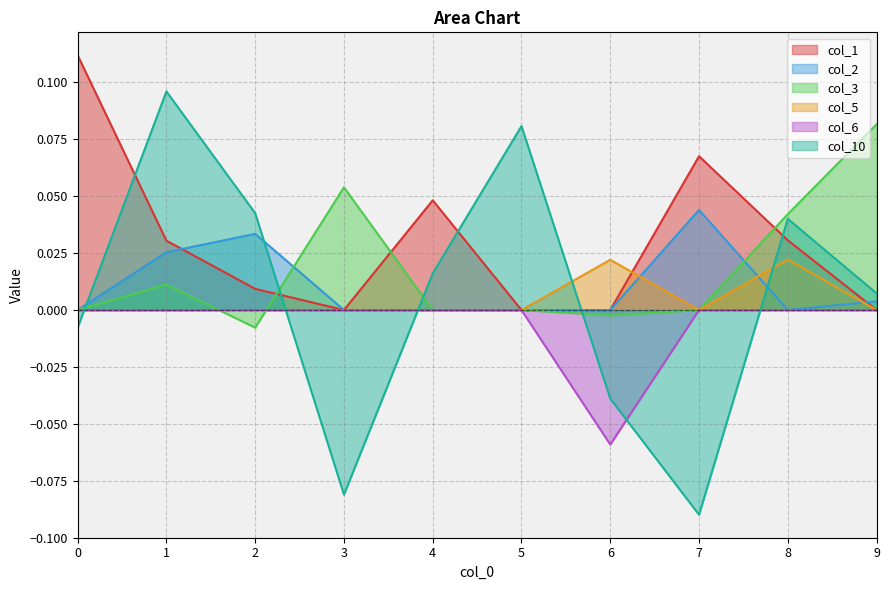

Where is the first local maximum for col_3?

1